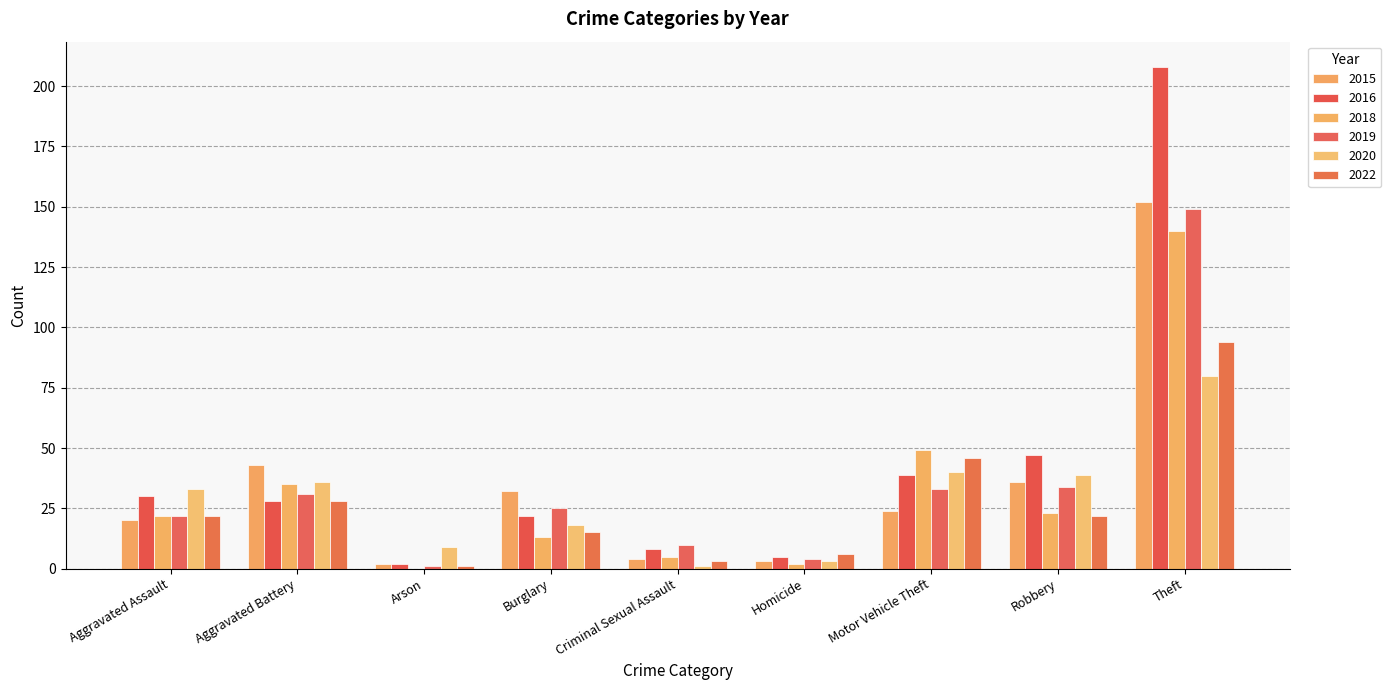

What is the maximum value for 2019?

149